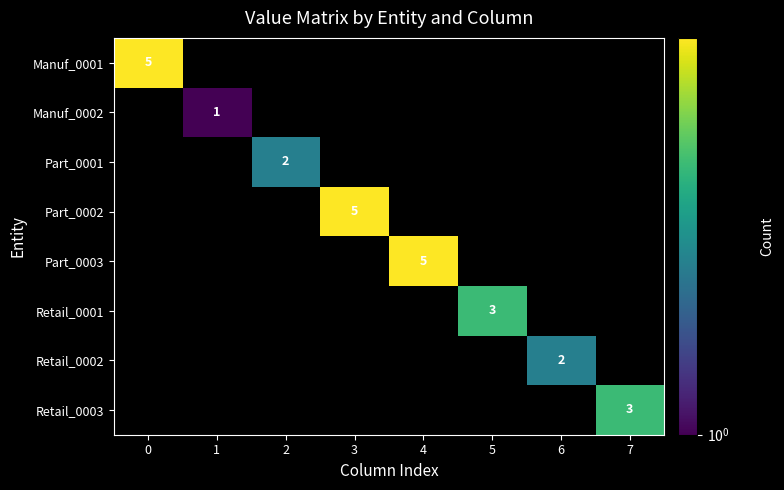

The Manuf_0002 series shows 2 at 1. True or false?

False